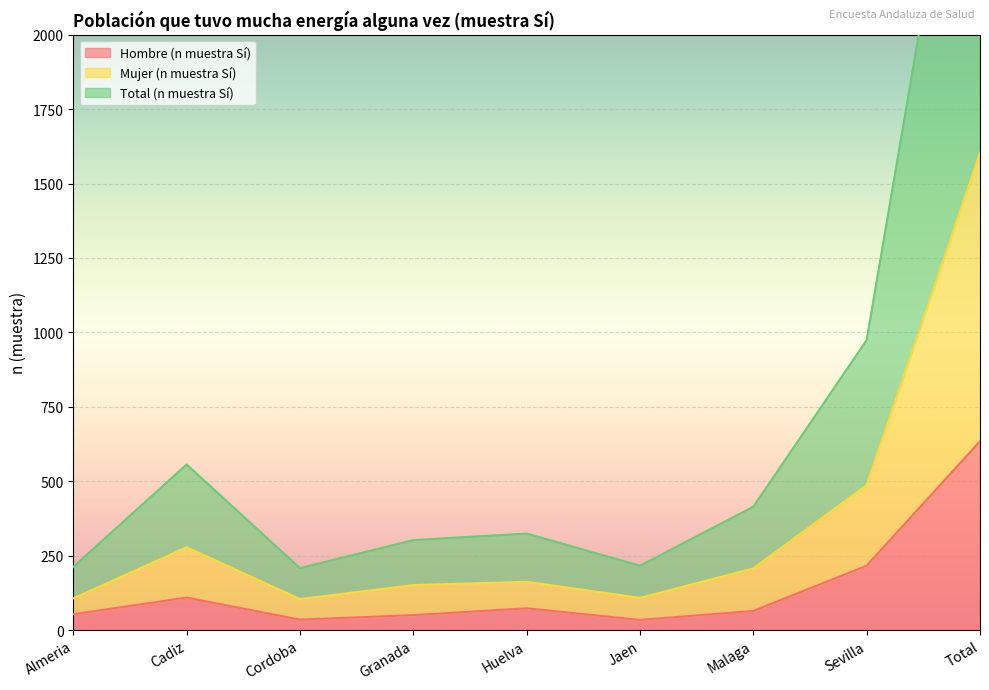

Rank the series by their average value, from lowest to highest.

Hombre (n muestra Sí), Mujer (n muestra Sí), Total (n muestra Sí)